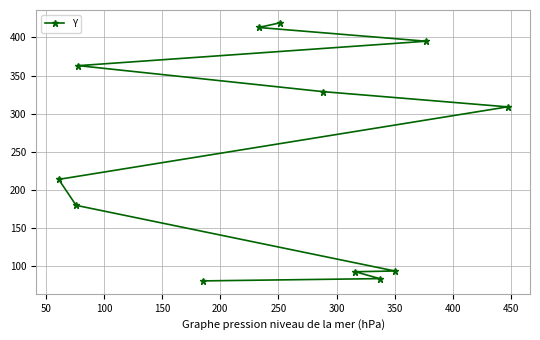

Count the number of categories in the chart.

12